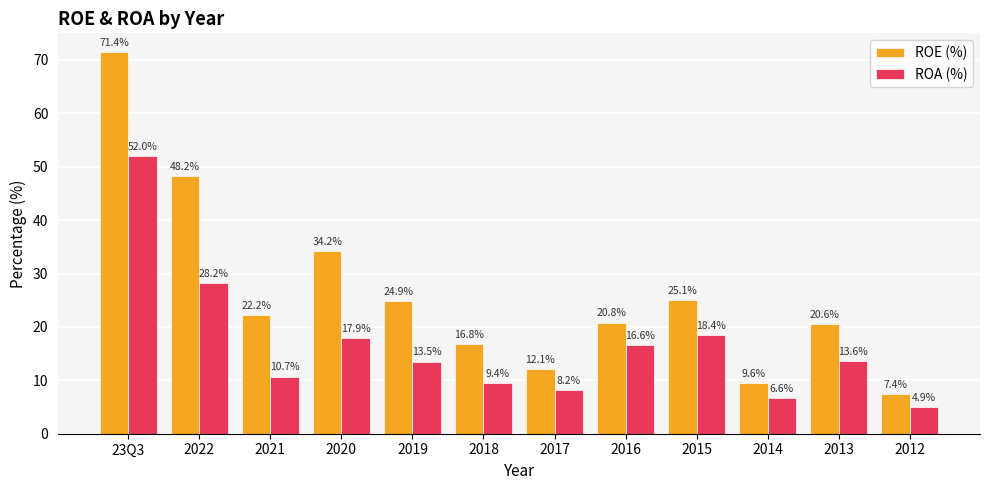

What are all the series names shown in the legend?

ROE (%), ROA (%)